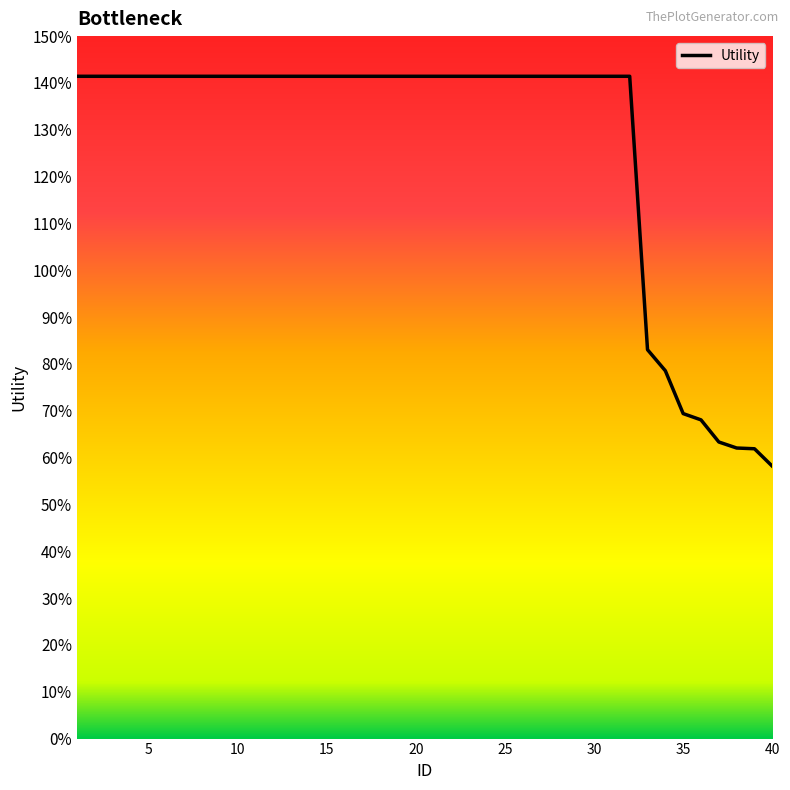

Count the number of data series in this chart.

1